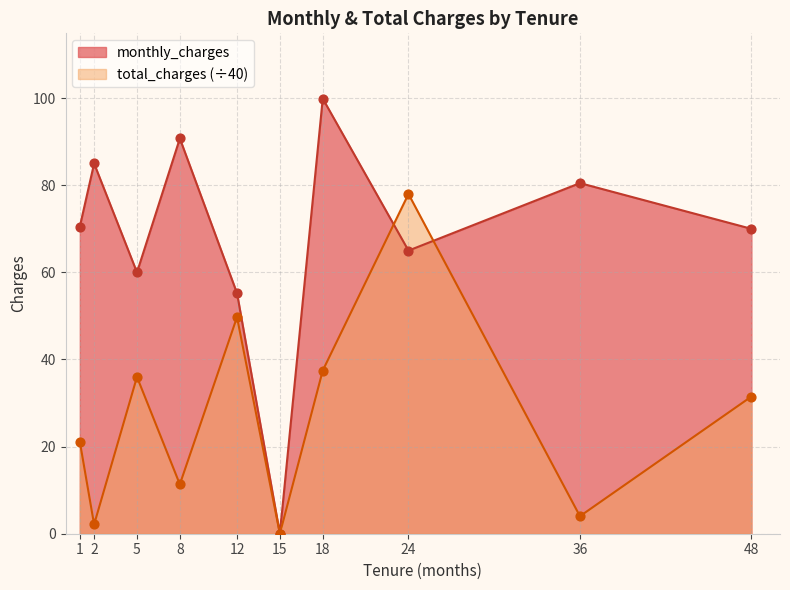

At which category is the sum across all series the highest?

24